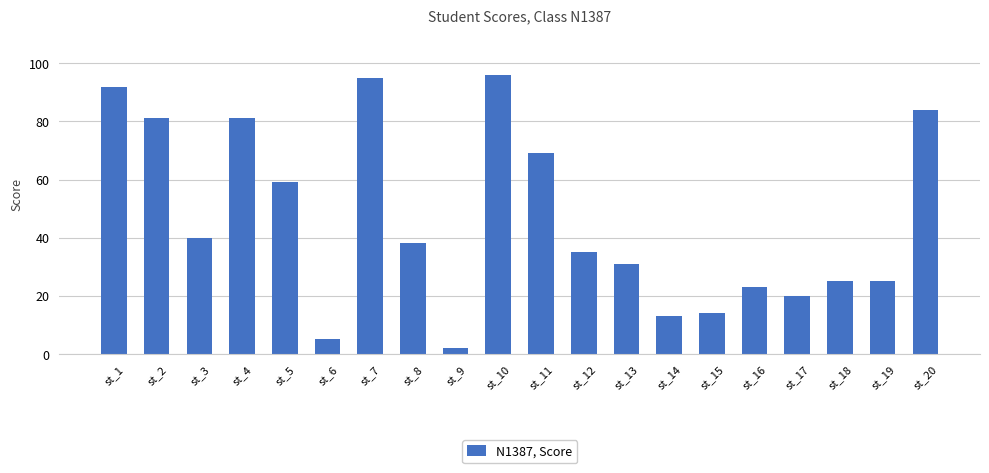

True or false: the data shows 25 at st_18.

True